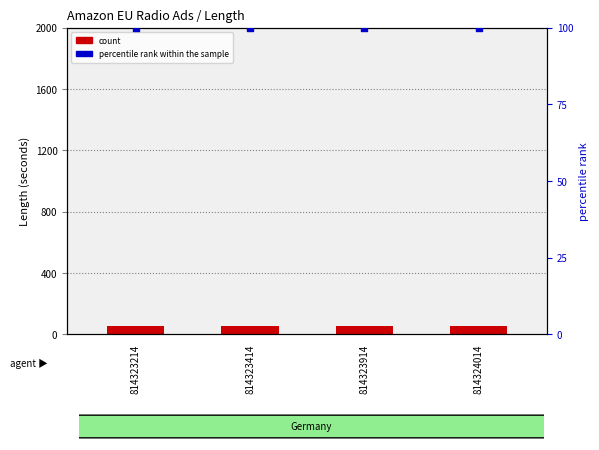

Which series has the largest Y range (max minus min)?

count